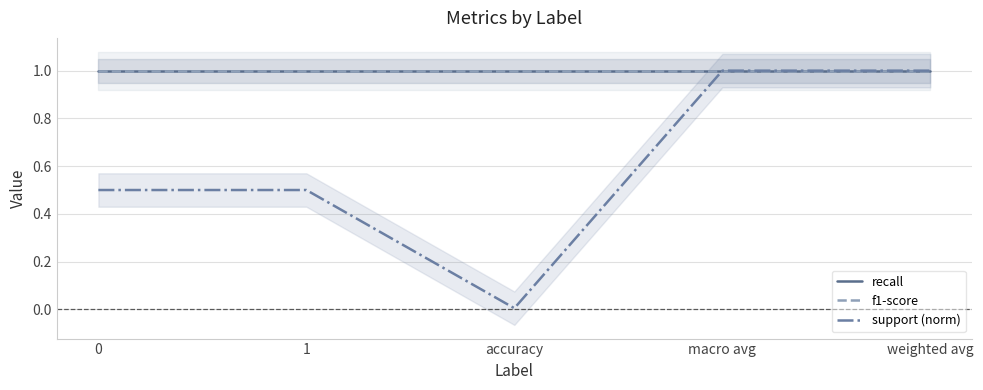

How many distinct data groups are displayed?

3